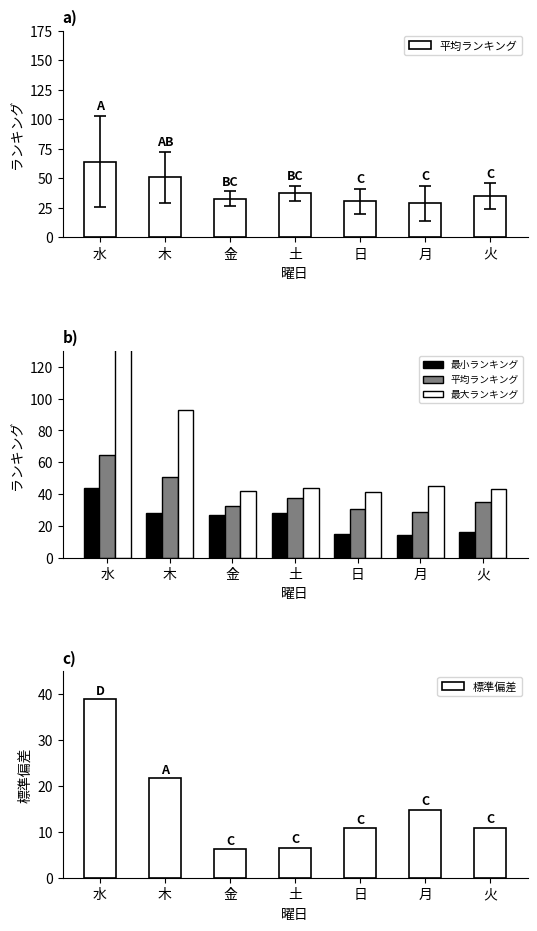

At 水, list the series in order from smallest to largest.

標準偏差, 最小ランキング, 平均ランキング, 最大ランキング